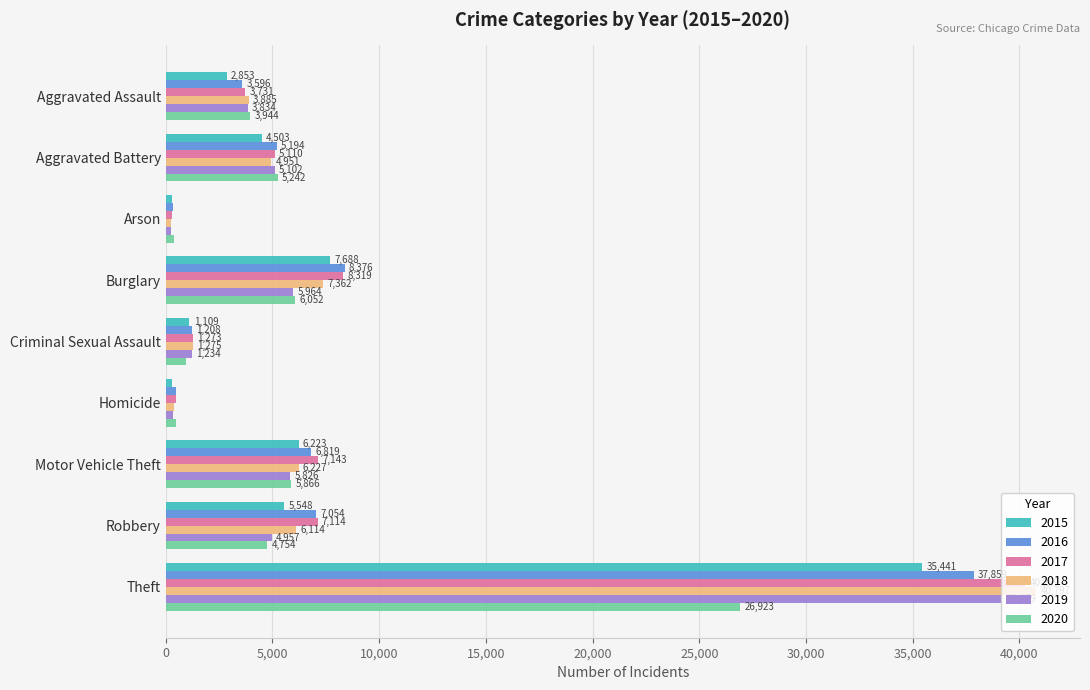

What is the lowest value of the 2019 series?

231